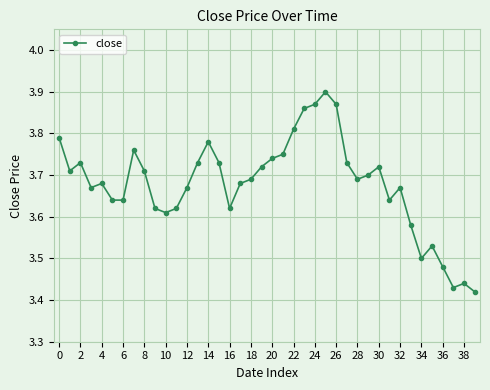

How many lines are shown in the chart?

1